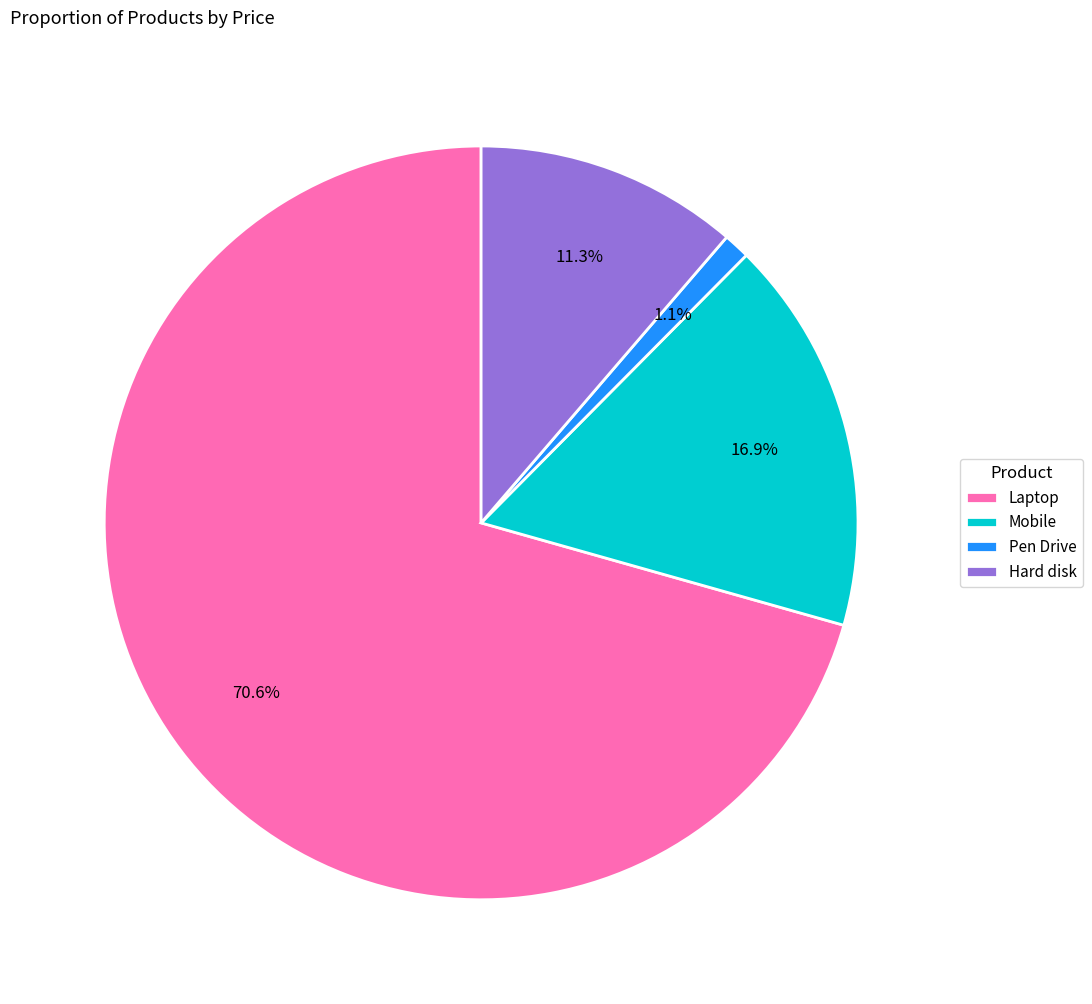

To the nearest percent, what is the combined percentage of Hard disk and Mobile?

28%